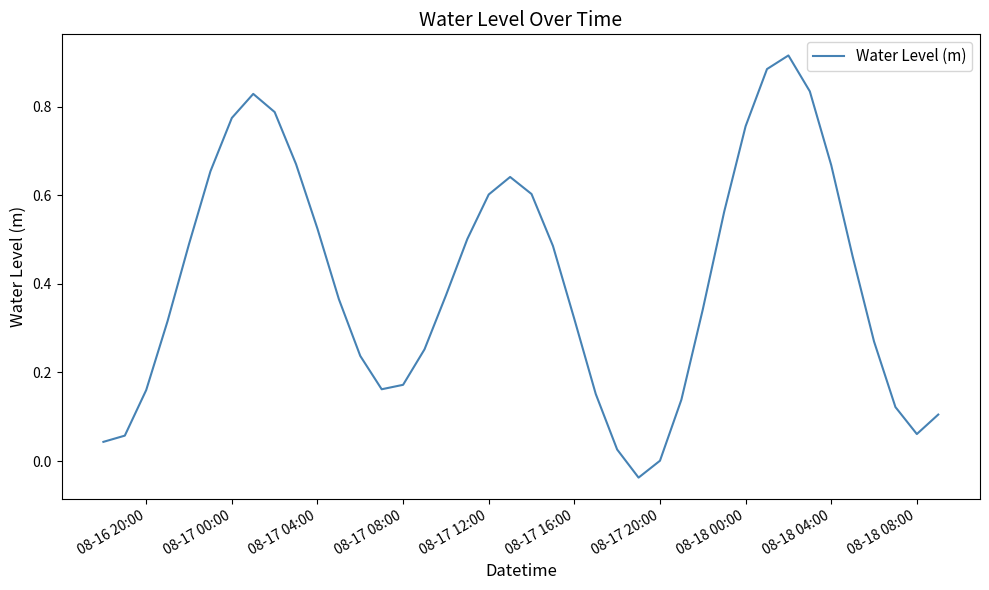

Does the chart display data point markers on the line(s)?

No